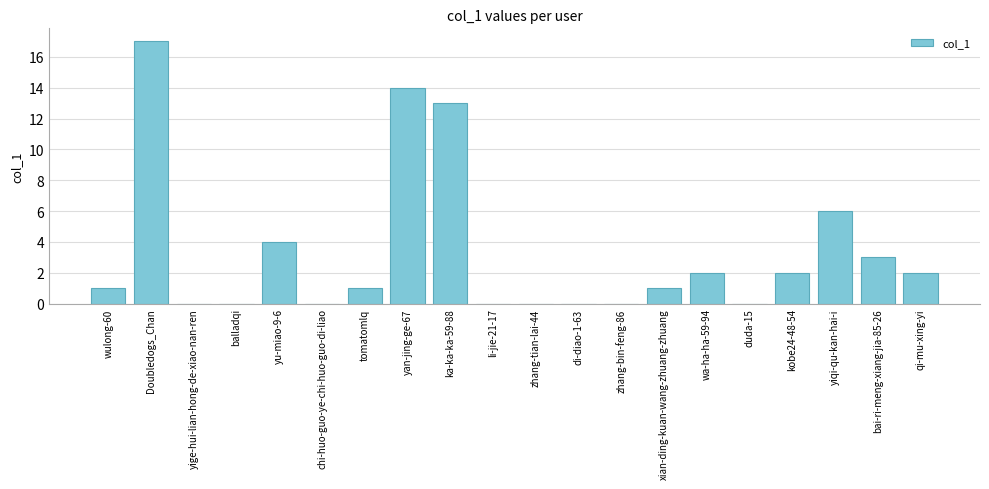

At which label is the value closest to 8?

yiqi-qu-kan-hai-i